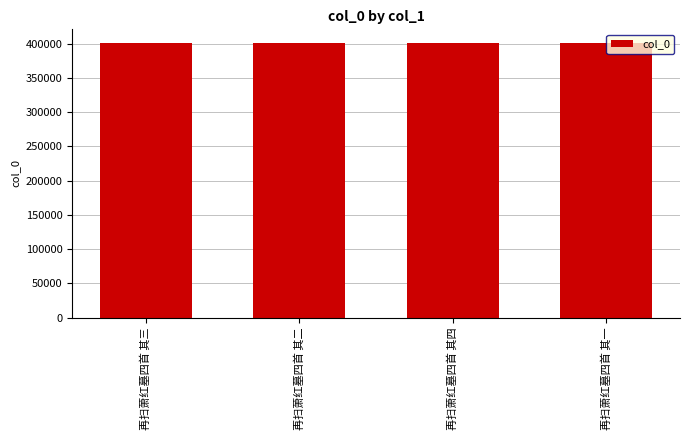

Approximately how many times larger is the value at 再扫萧红墓四首 其四 compared to 再扫萧红墓四首 其一?

1.0